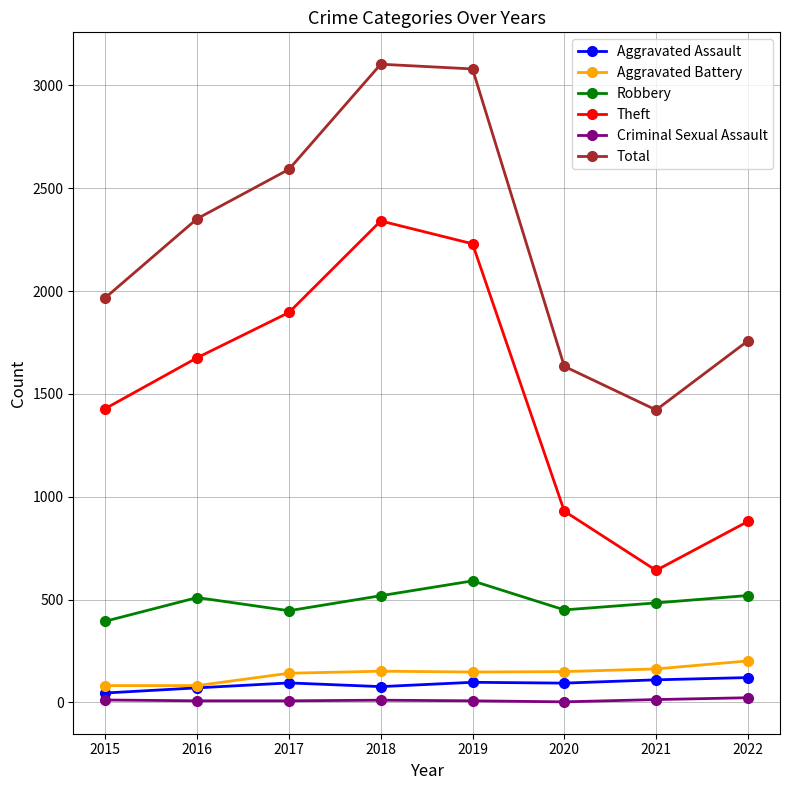

The Total series shows 1634 at 2020. True or false?

True